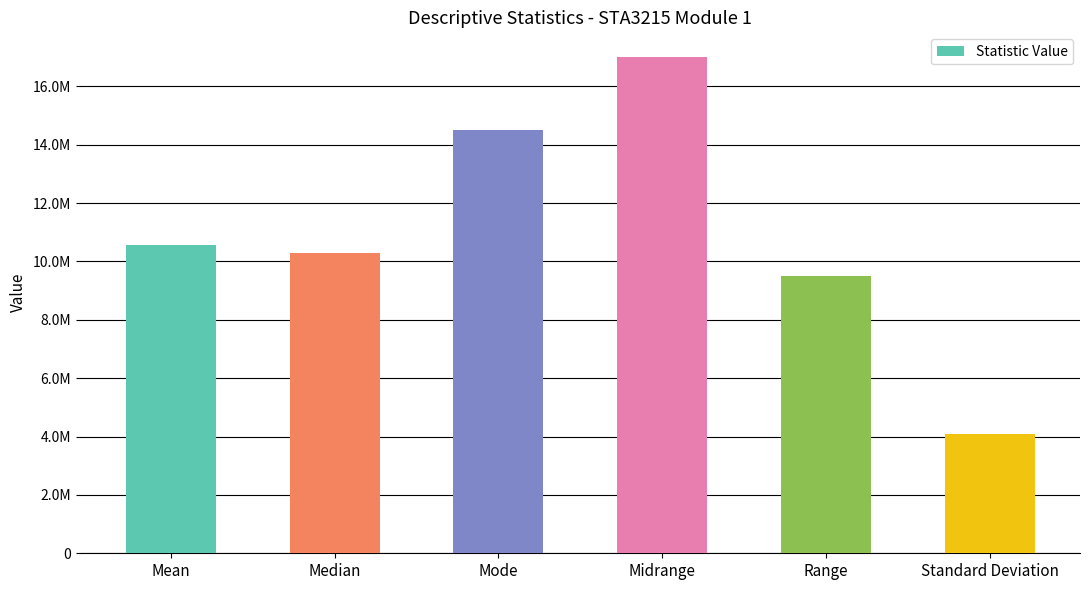

What is the change in value from Midrange to Standard Deviation?

-12929682.4